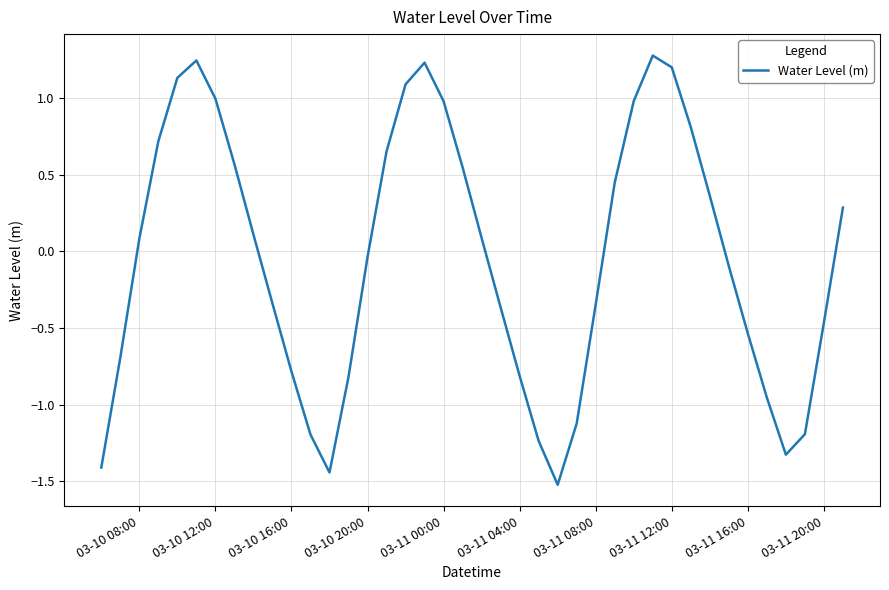

What is the smallest value displayed?

-1.5